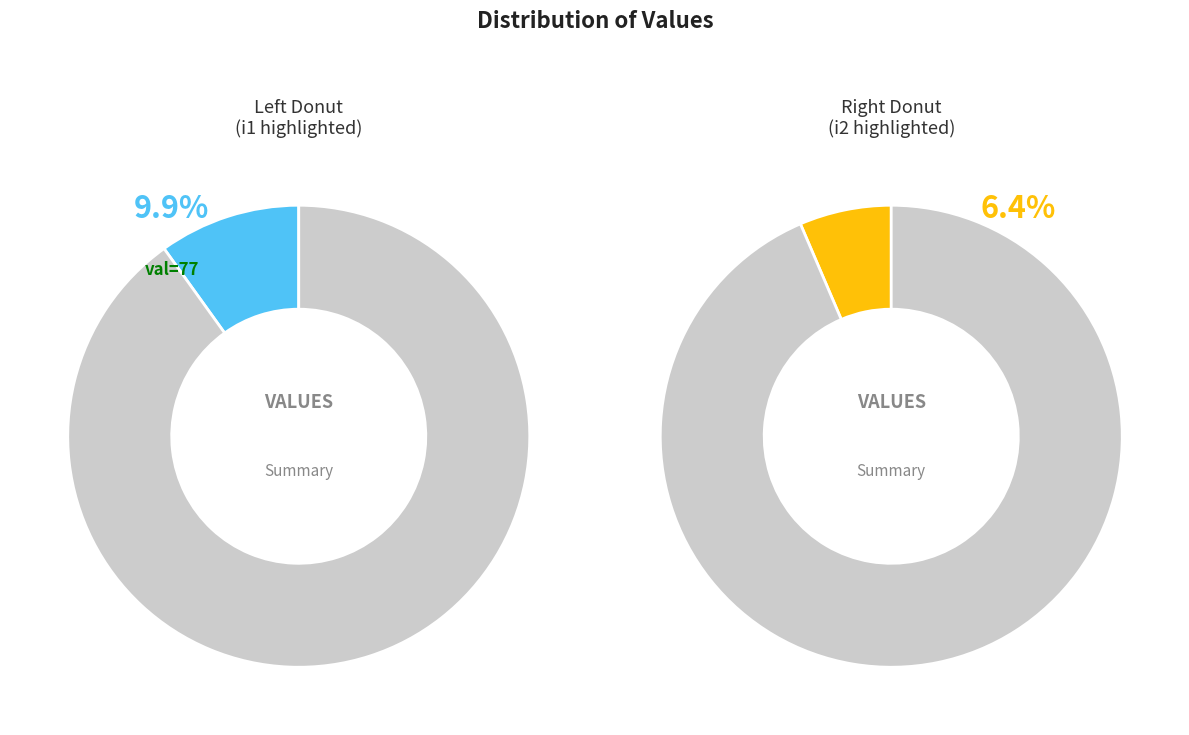

Between i5 and i7, which is larger?

i7